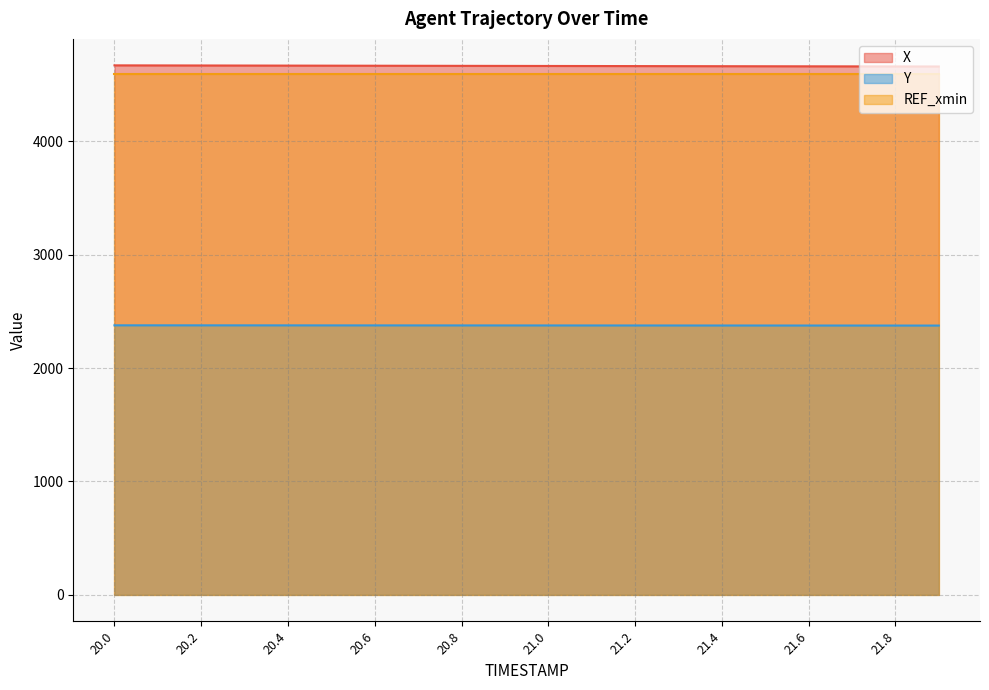

At which category is the sum across all series the highest?

20.0